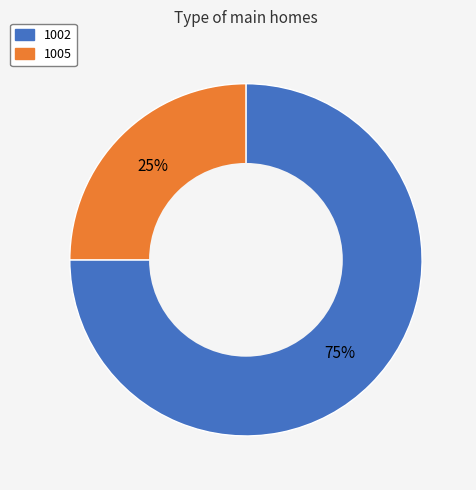

What is the smallest slice in the pie chart?

1005